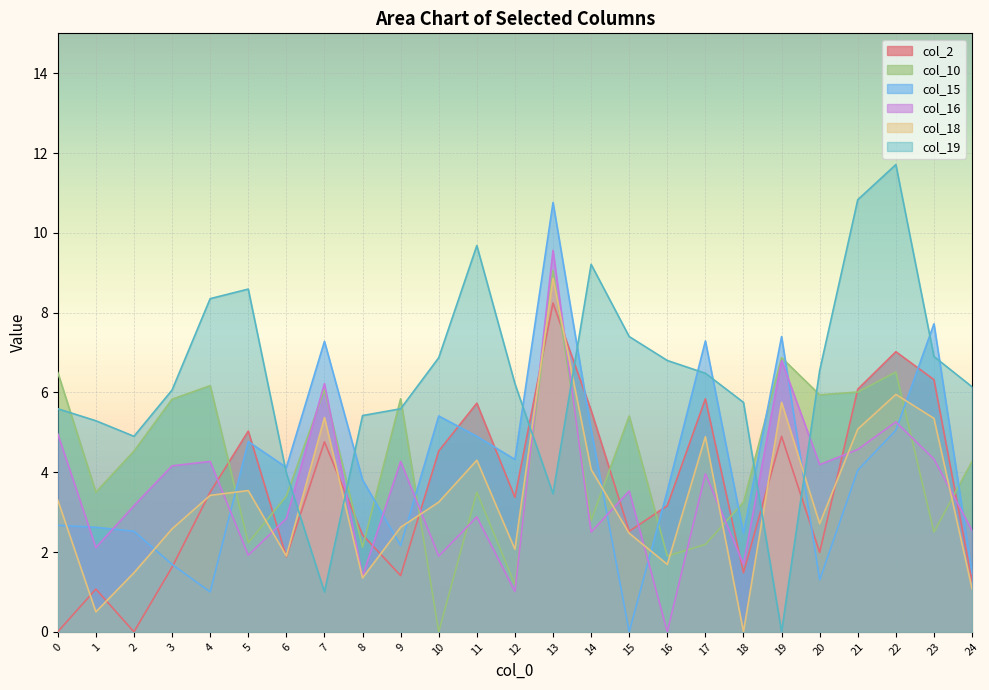

What is the average value of the col_10 series?

4.3